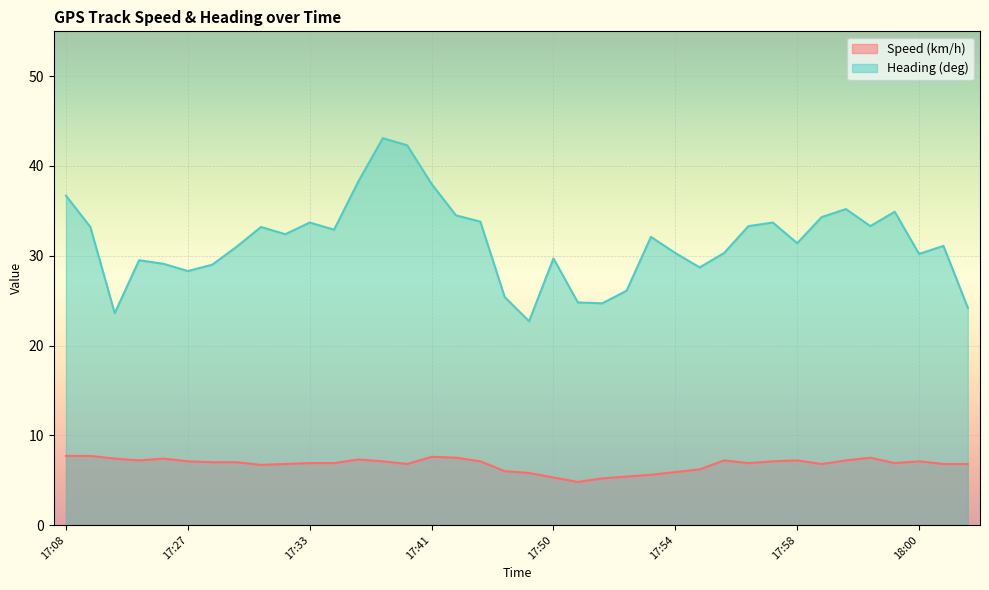

Which category has the highest value across all series?

17:38